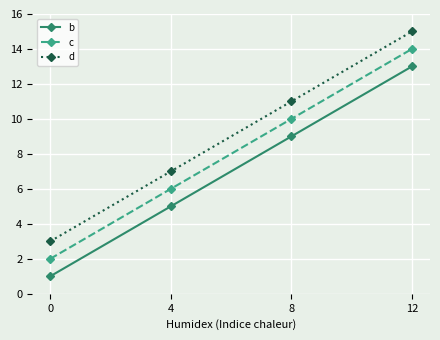

Is it true that d equals 10 at 12?

False